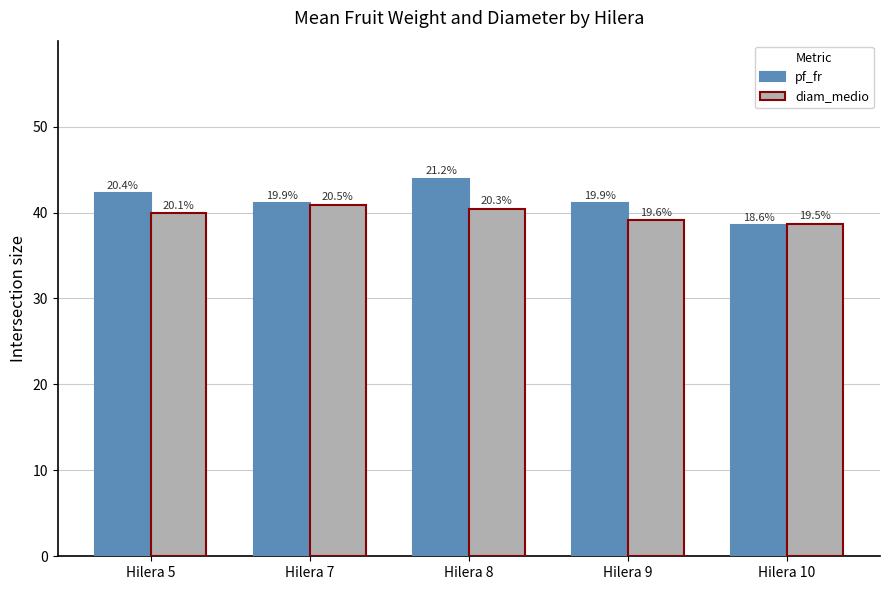

At which label does pf_fr first exceed 41?

Hilera 5